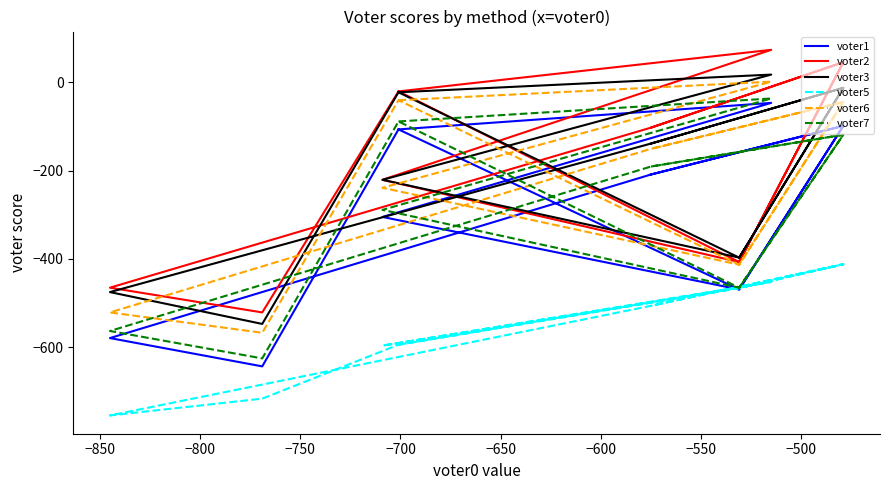

List the series in order of their peak value, highest first.

voter2, voter3, voter6, voter7, voter1, voter5